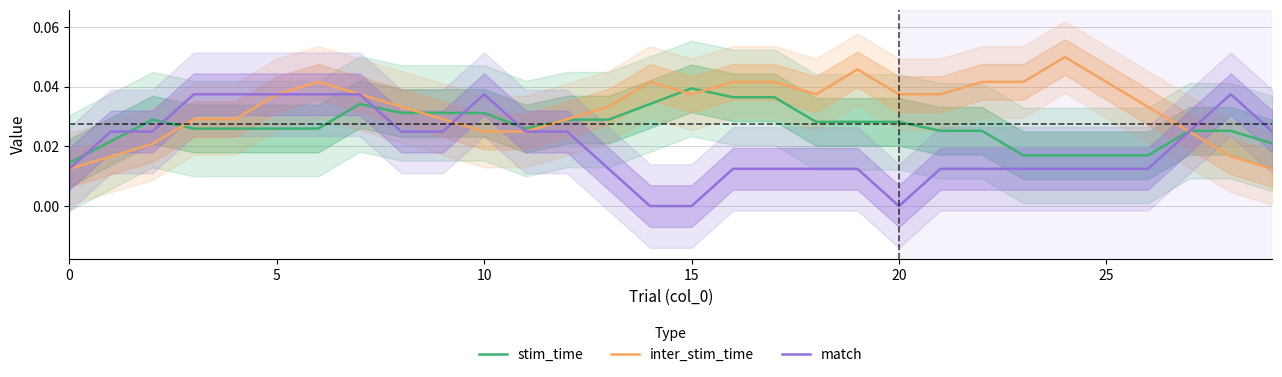

List the series in order of their peak value, highest first.

inter_stim_time, stim_time, match